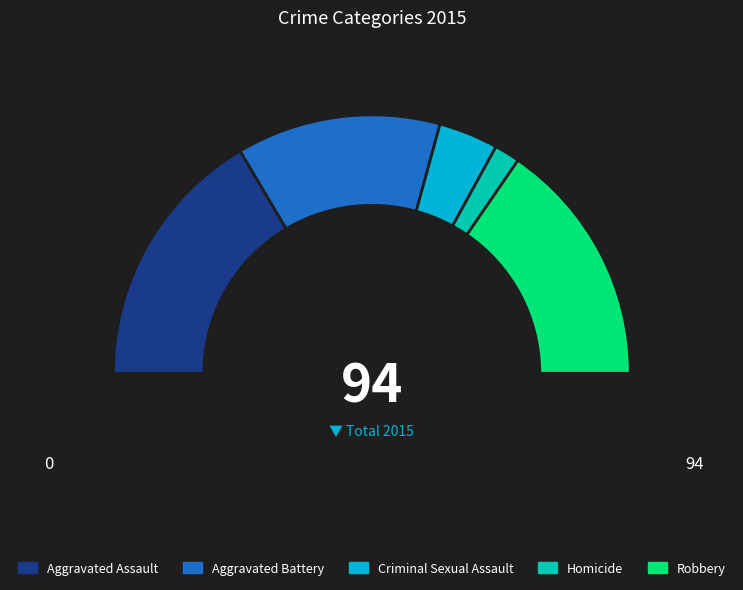

Is there any slice that represents more than half of the pie?

No